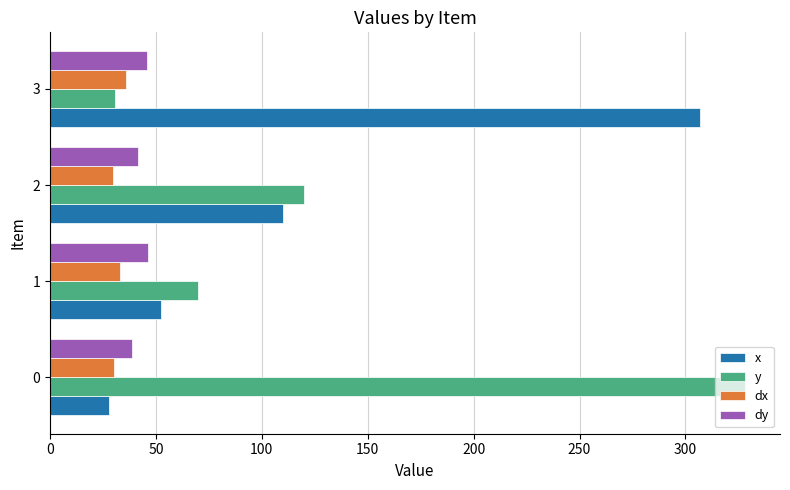

What is the sum of the dx values at 1 and 2?

62.8